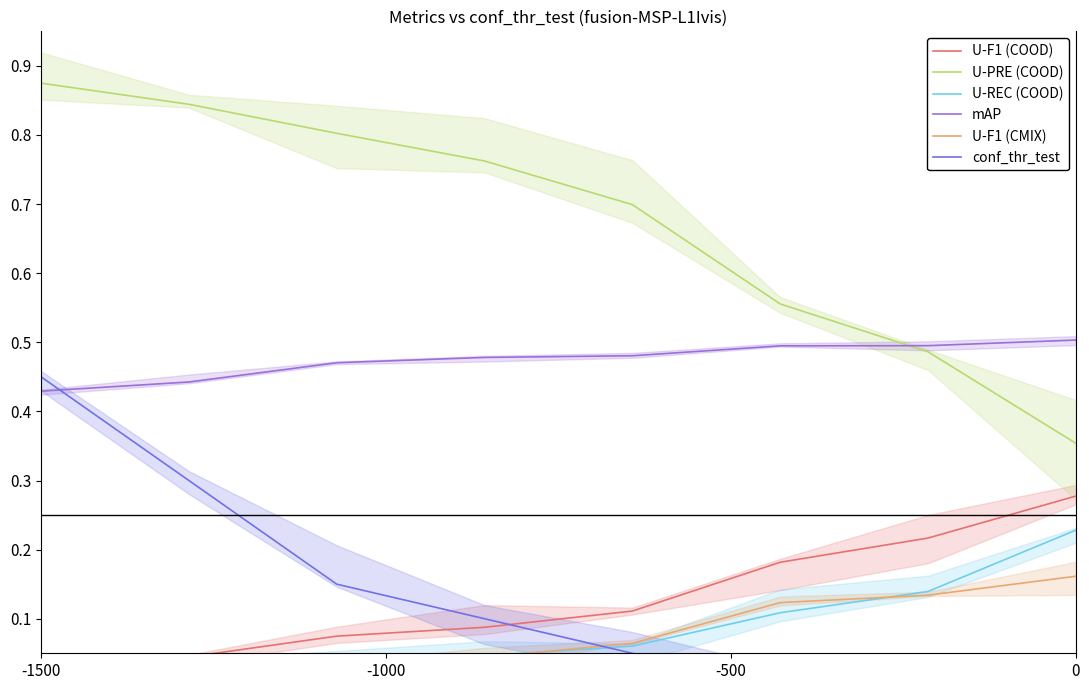

What is the value of the conf_thr_test point at the 2nd from the left?

0.3